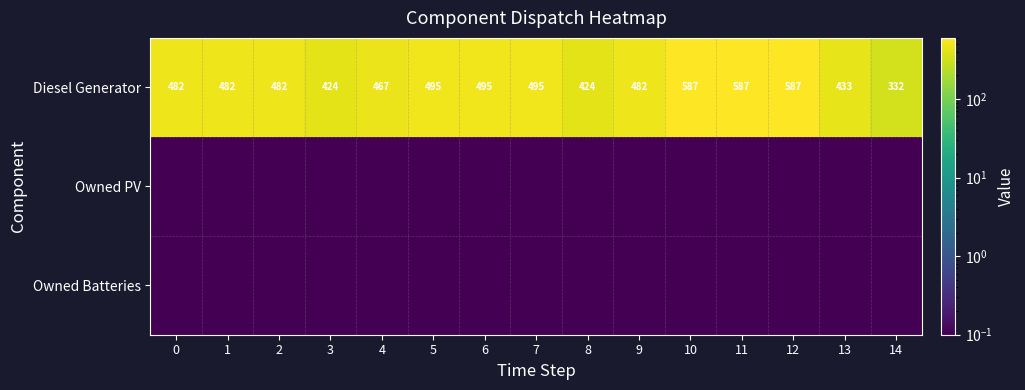

Is it true that Diesel Generator equals 867.3 at 11?

False